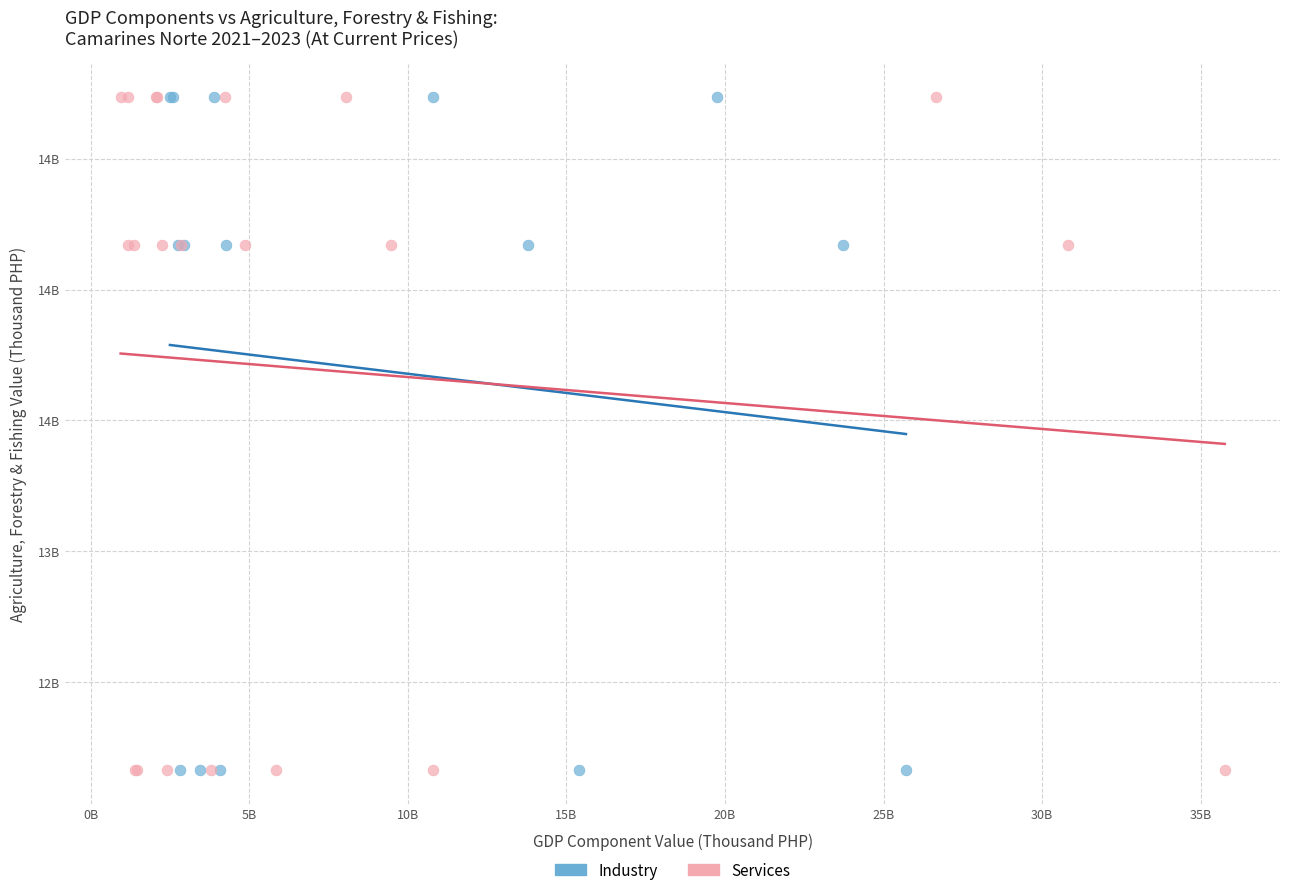

What are all the series names shown in the legend?

Industry, Services